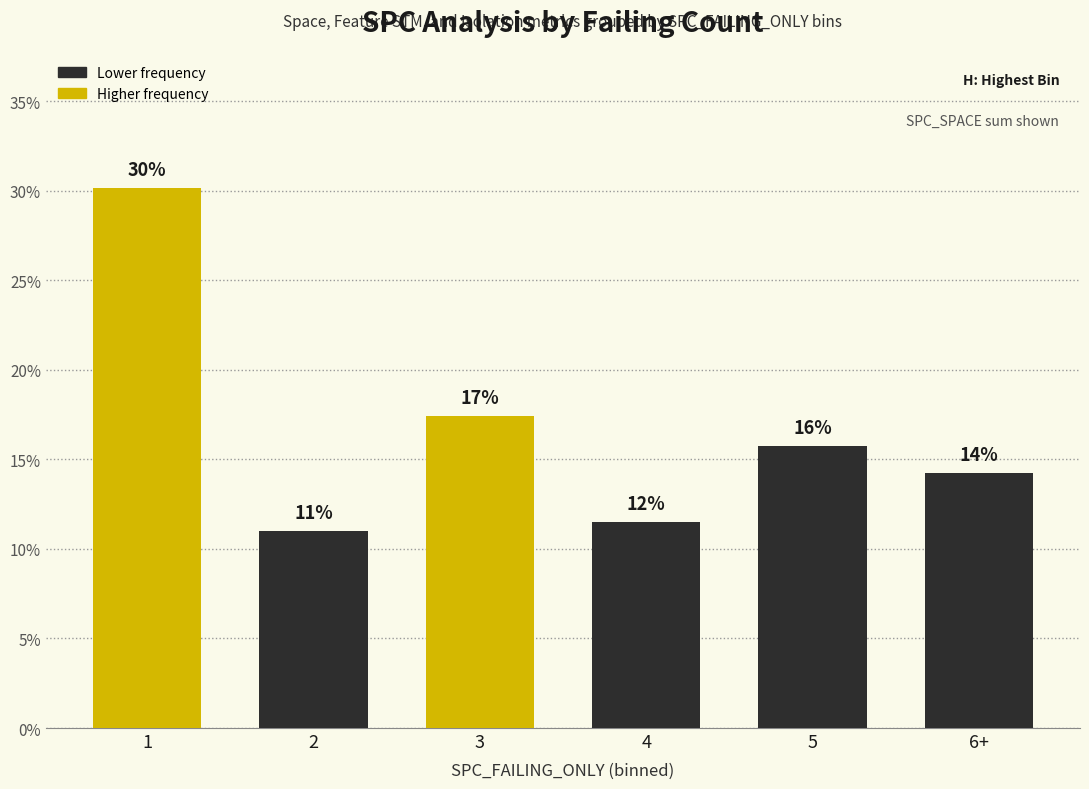

How many bars are there in total?

6